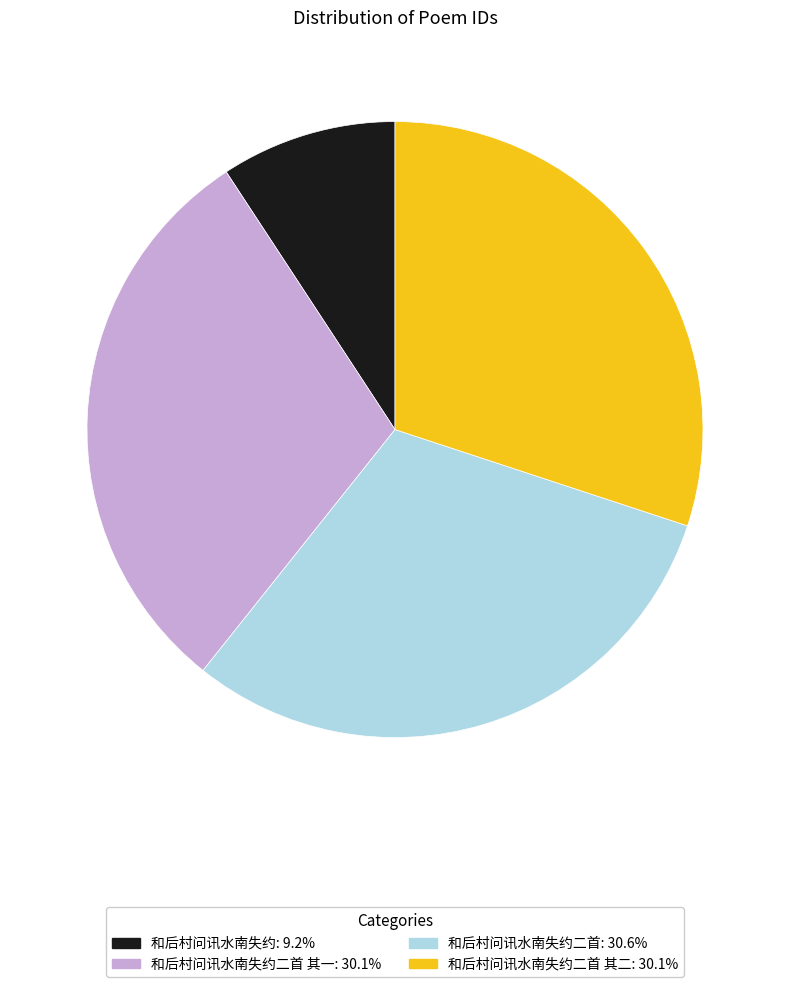

Is there a majority slice in this chart?

No